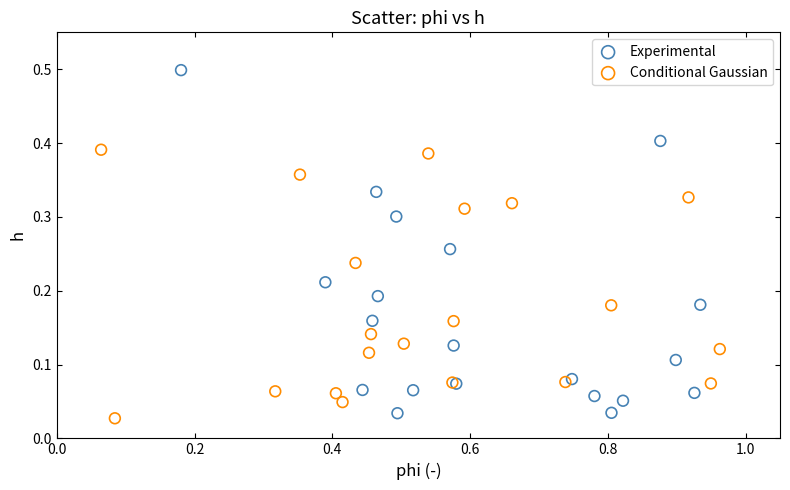

Which series contains the highest Y value?

Experimental